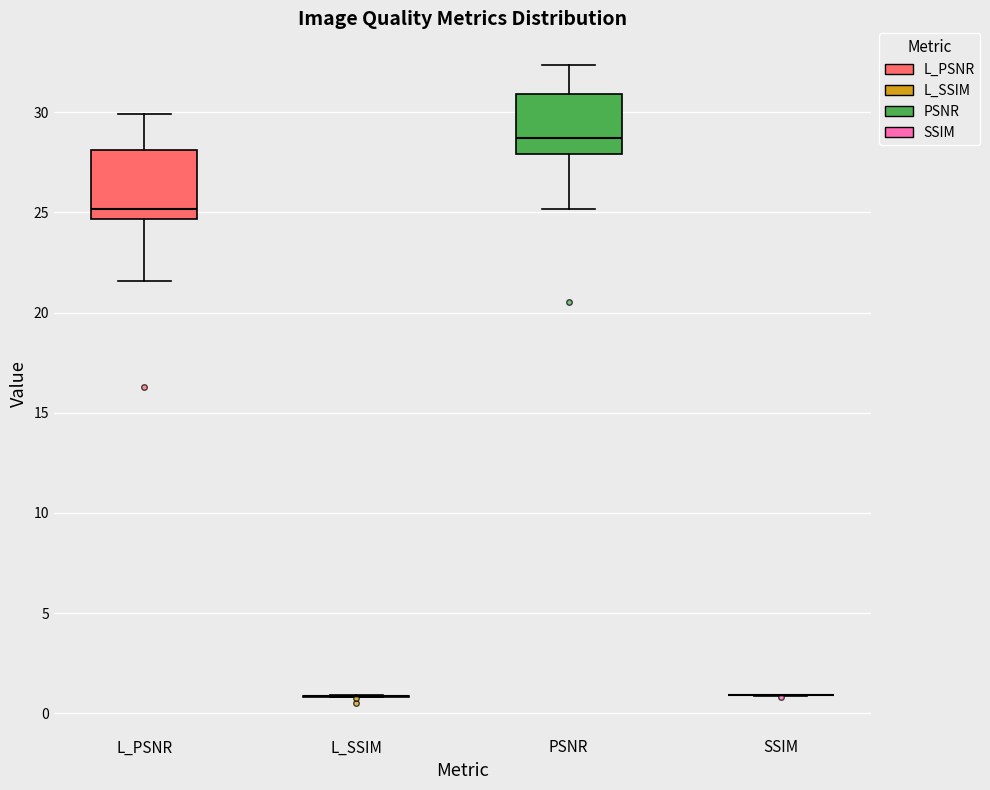

Reading left to right, read every box against the y-axis: the position of its median line, the range the box covers, and the ends of its whiskers. The values are not printed on the chart, so give them approximately, as read against the axis.

L_PSNR: median 25.0, box 24.5 to 28.0, whiskers 21.5 to 30.0
L_SSIM: box collapsed to a line at 1.0, whiskers 1.0 to 1.0
PSNR: median 28.5, box 28.0 to 31.0, whiskers 25.0 to 32.5
SSIM: box collapsed to a line at 1.0, whiskers 1.0 to 1.0